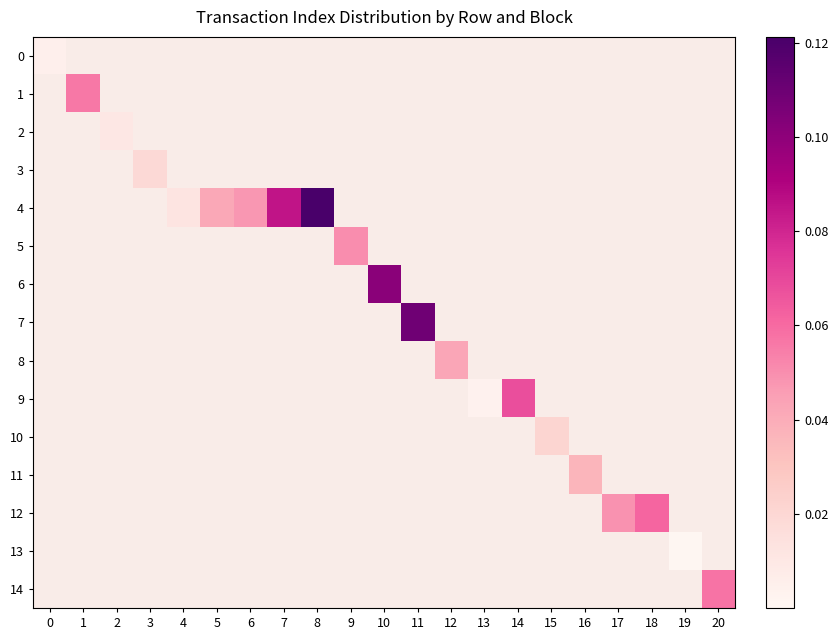

Reading left to right, extract all data points from this chart.

0: 0=0.0	1=0.0	2=0.0	3=0.0	4=0.0	5=0.0	6=0.0	7=0.0	8=0.0	9=0.0	10=0.0	11=0.0	12=0.0	13=0.0	14=0.0	15=0.0	16=0.0	17=0.0	18=0.0	19=0.0	20=0.0
1: 0=0.0	1=0.1	2=0.0	3=0.0	4=0.0	5=0.0	6=0.0	7=0.0	8=0.0	9=0.0	10=0.0	11=0.0	12=0.0	13=0.0	14=0.0	15=0.0	16=0.0	17=0.0	18=0.0	19=0.0	20=0.0
2: 0=0.0	1=0.0	2=0.0	3=0.0	4=0.0	5=0.0	6=0.0	7=0.0	8=0.0	9=0.0	10=0.0	11=0.0	12=0.0	13=0.0	14=0.0	15=0.0	16=0.0	17=0.0	18=0.0	19=0.0	20=0.0
3: 0=0.0	1=0.0	2=0.0	3=0.0	4=0.0	5=0.0	6=0.0	7=0.0	8=0.0	9=0.0	10=0.0	11=0.0	12=0.0	13=0.0	14=0.0	15=0.0	16=0.0	17=0.0	18=0.0	19=0.0	20=0.0
4: 0=0.0	1=0.0	2=0.0	3=0.0	4=0.0	5=0.0	6=0.0	7=0.1	8=0.1	9=0.0	10=0.0	11=0.0	12=0.0	13=0.0	14=0.0	15=0.0	16=0.0	17=0.0	18=0.0	19=0.0	20=0.0
5: 0=0.0	1=0.0	2=0.0	3=0.0	4=0.0	5=0.0	6=0.0	7=0.0	8=0.0	9=0.1	10=0.0	11=0.0	12=0.0	13=0.0	14=0.0	15=0.0	16=0.0	17=0.0	18=0.0	19=0.0	20=0.0
6: 0=0.0	1=0.0	2=0.0	3=0.0	4=0.0	5=0.0	6=0.0	7=0.0	8=0.0	9=0.0	10=0.1	11=0.0	12=0.0	13=0.0	14=0.0	15=0.0	16=0.0	17=0.0	18=0.0	19=0.0	20=0.0
7: 0=0.0	1=0.0	2=0.0	3=0.0	4=0.0	5=0.0	6=0.0	7=0.0	8=0.0	9=0.0	10=0.0	11=0.1	12=0.0	13=0.0	14=0.0	15=0.0	16=0.0	17=0.0	18=0.0	19=0.0	20=0.0
8: 0=0.0	1=0.0	2=0.0	3=0.0	4=0.0	5=0.0	6=0.0	7=0.0	8=0.0	9=0.0	10=0.0	11=0.0	12=0.0	13=0.0	14=0.0	15=0.0	16=0.0	17=0.0	18=0.0	19=0.0	20=0.0
9: 0=0.0	1=0.0	2=0.0	3=0.0	4=0.0	5=0.0	6=0.0	7=0.0	8=0.0	9=0.0	10=0.0	11=0.0	12=0.0	13=0.0	14=0.1	15=0.0	16=0.0	17=0.0	18=0.0	19=0.0	20=0.0
10: 0=0.0	1=0.0	2=0.0	3=0.0	4=0.0	5=0.0	6=0.0	7=0.0	8=0.0	9=0.0	10=0.0	11=0.0	12=0.0	13=0.0	14=0.0	15=0.0	16=0.0	17=0.0	18=0.0	19=0.0	20=0.0
11: 0=0.0	1=0.0	2=0.0	3=0.0	4=0.0	5=0.0	6=0.0	7=0.0	8=0.0	9=0.0	10=0.0	11=0.0	12=0.0	13=0.0	14=0.0	15=0.0	16=0.0	17=0.0	18=0.0	19=0.0	20=0.0
12: 0=0.0	1=0.0	2=0.0	3=0.0	4=0.0	5=0.0	6=0.0	7=0.0	8=0.0	9=0.0	10=0.0	11=0.0	12=0.0	13=0.0	14=0.0	15=0.0	16=0.0	17=0.0	18=0.1	19=0.0	20=0.0
13: 0=0.0	1=0.0	2=0.0	3=0.0	4=0.0	5=0.0	6=0.0	7=0.0	8=0.0	9=0.0	10=0.0	11=0.0	12=0.0	13=0.0	14=0.0	15=0.0	16=0.0	17=0.0	18=0.0	19=0.0	20=0.0
14: 0=0.0	1=0.0	2=0.0	3=0.0	4=0.0	5=0.0	6=0.0	7=0.0	8=0.0	9=0.0	10=0.0	11=0.0	12=0.0	13=0.0	14=0.0	15=0.0	16=0.0	17=0.0	18=0.0	19=0.0	20=0.1